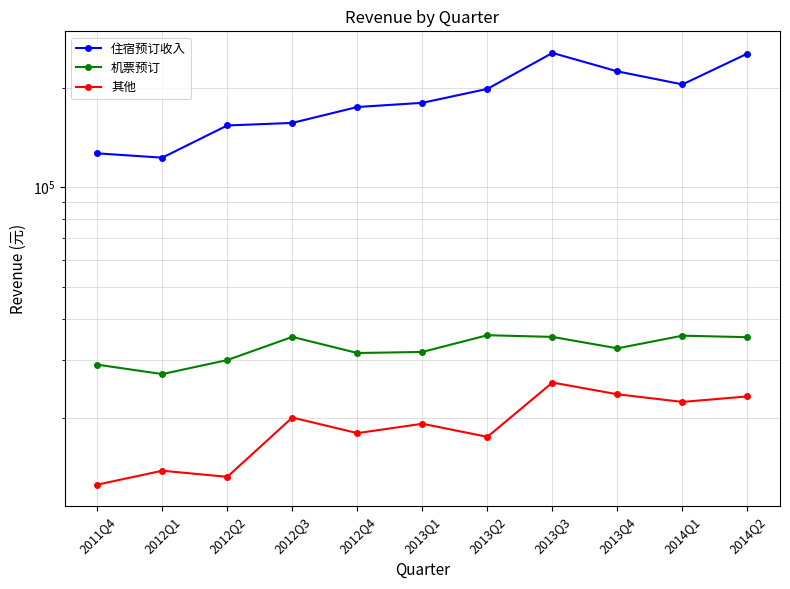

Is this an area chart (filled region under the line)?

No